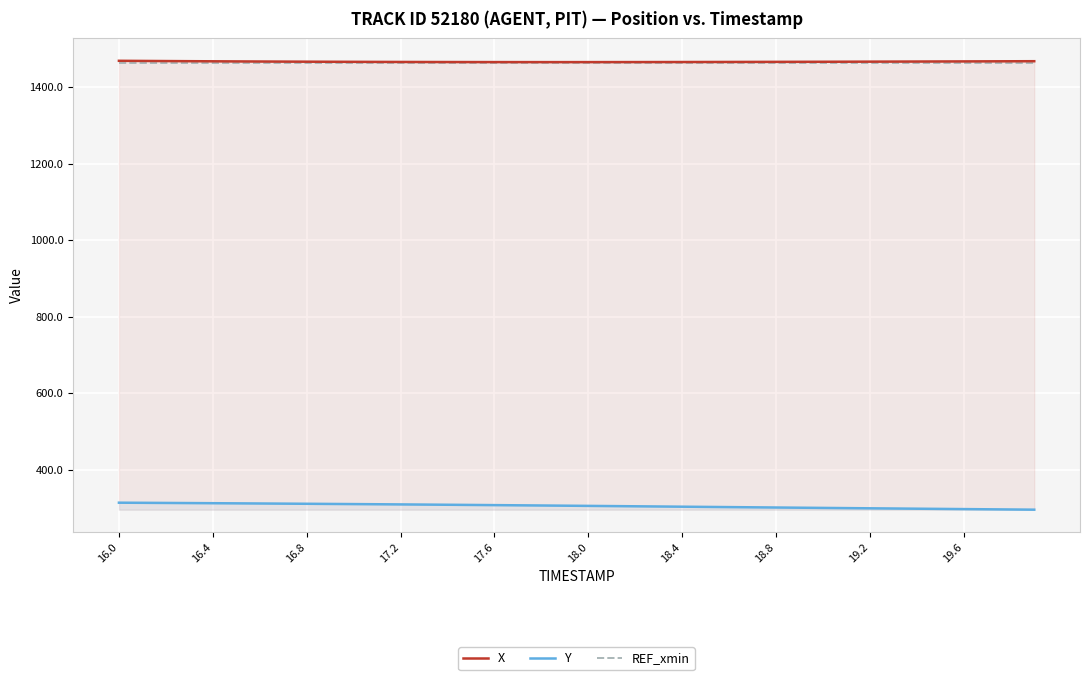

What is the sum of all Y values?

12233.5